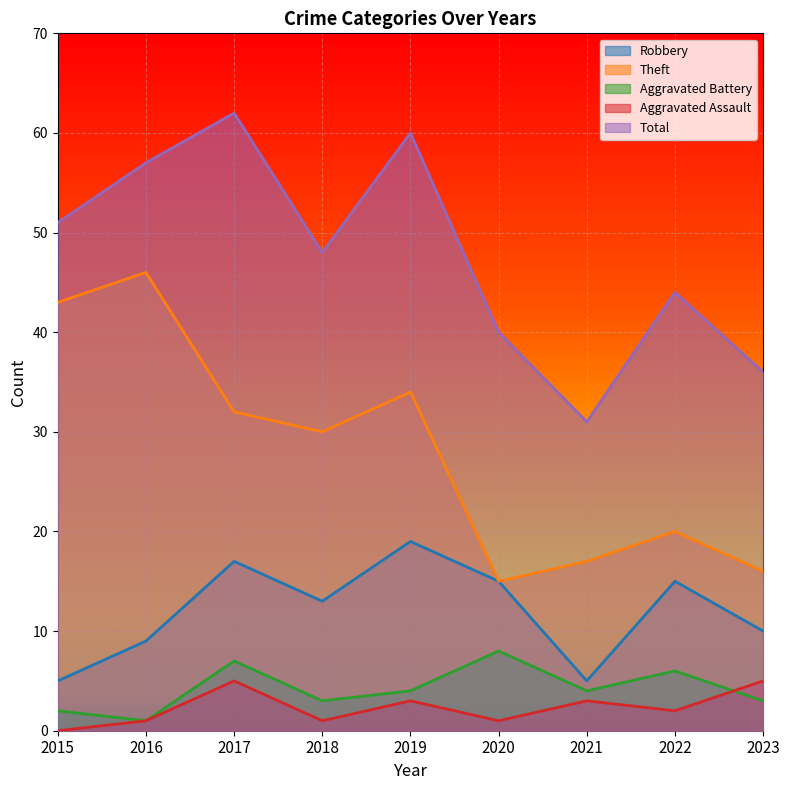

Where does the Total series first go above 48?

2015